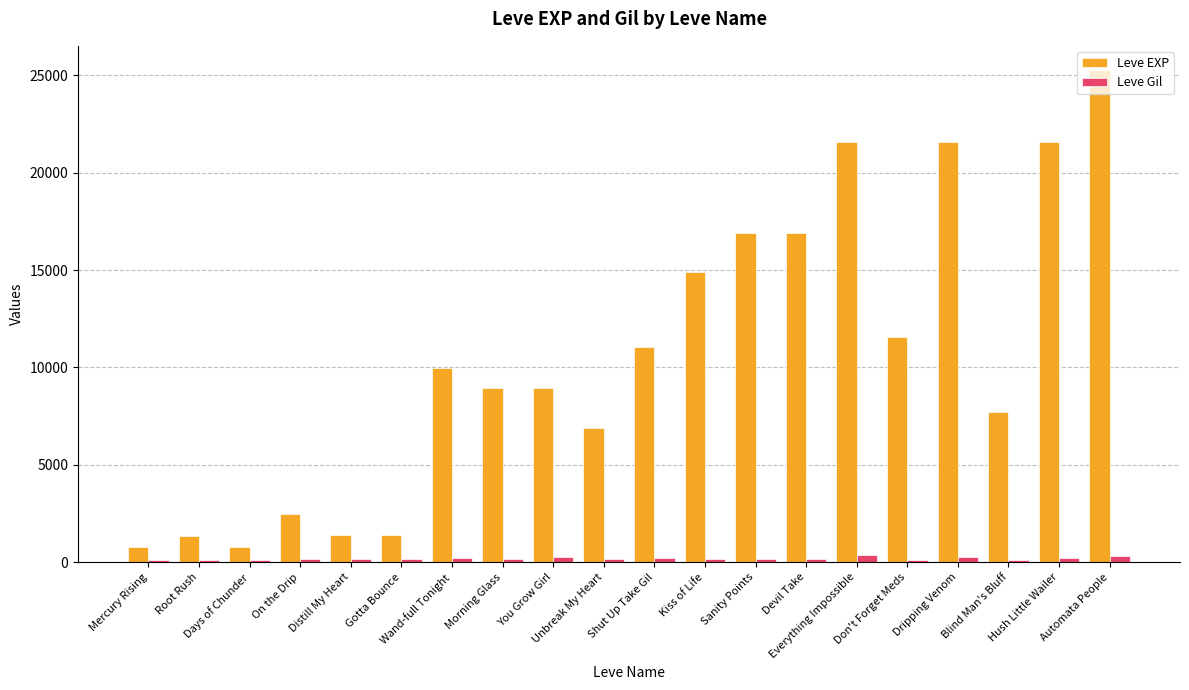

What is the smallest value displayed?

101